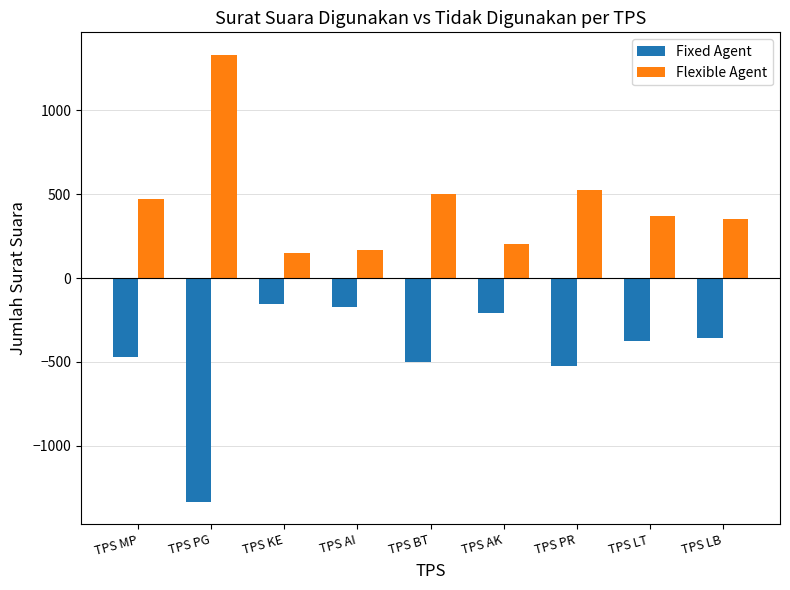

Is the value of Fixed Agent at TPS BT greater than the value of Flexible Agent at TPS KE?

No